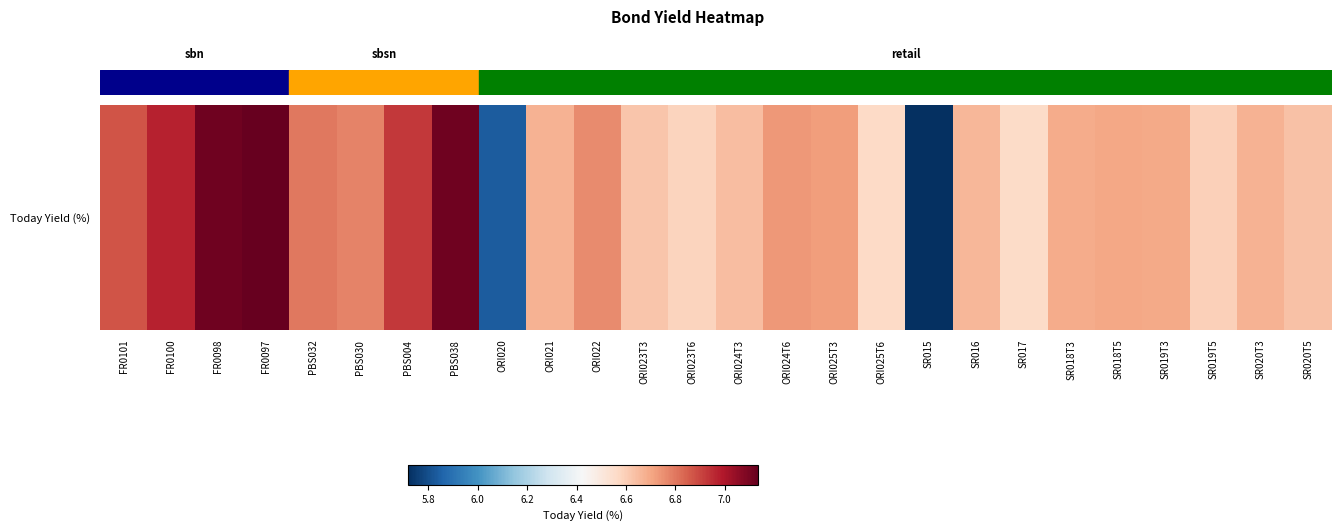

Approximately how many times larger is the value at ORI021 compared to ORI020?

1.1